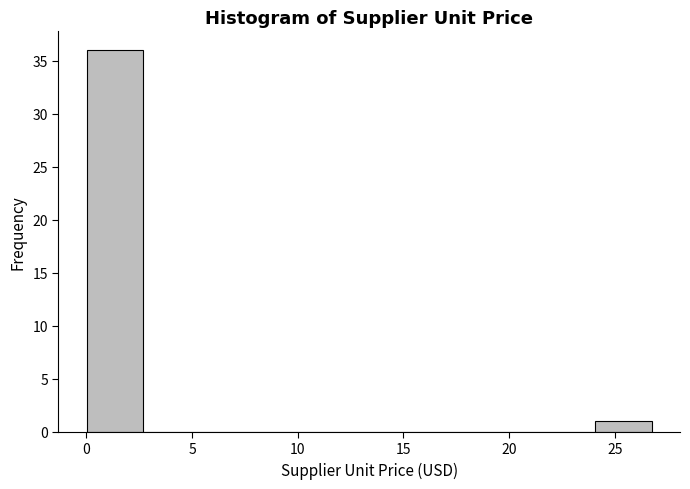

Which range on the x-axis has the tallest bar?

0.0 to 2.5